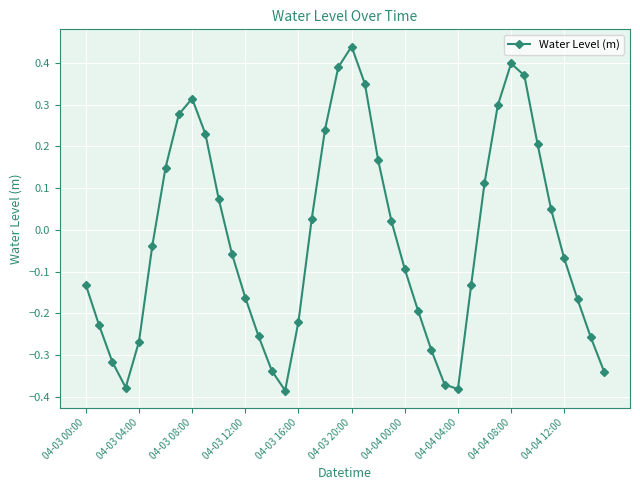

What is the sum of all values?

-1.0